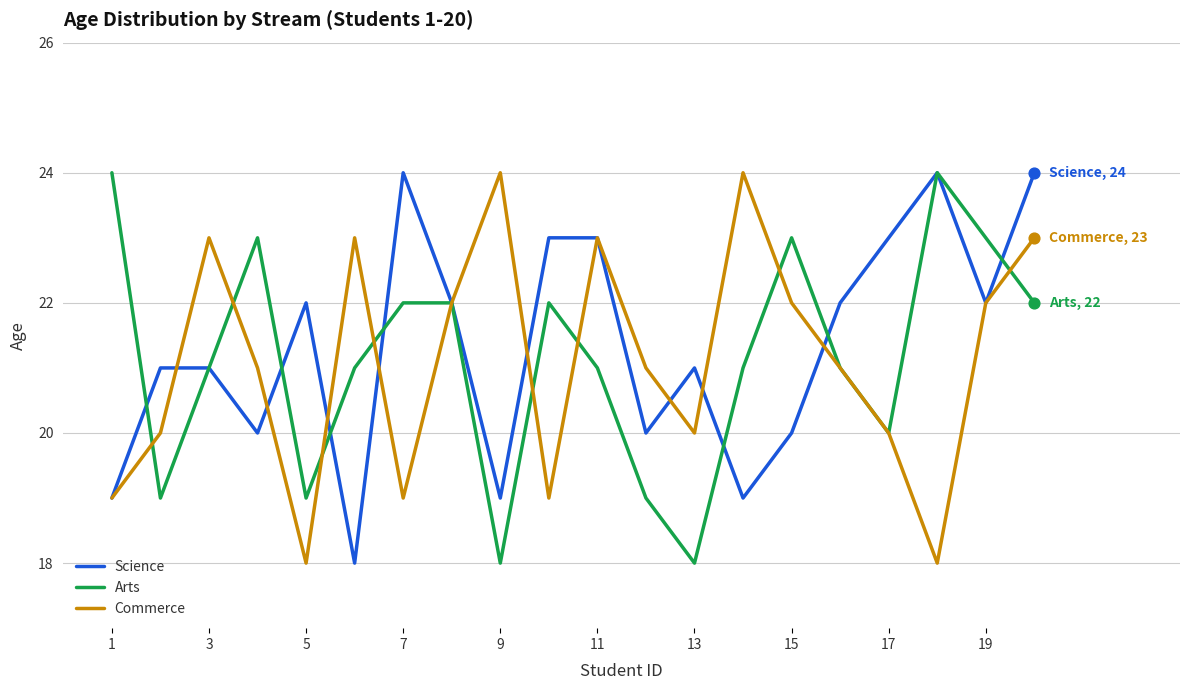

What are all the series names shown in the legend?

Science, Arts, Commerce